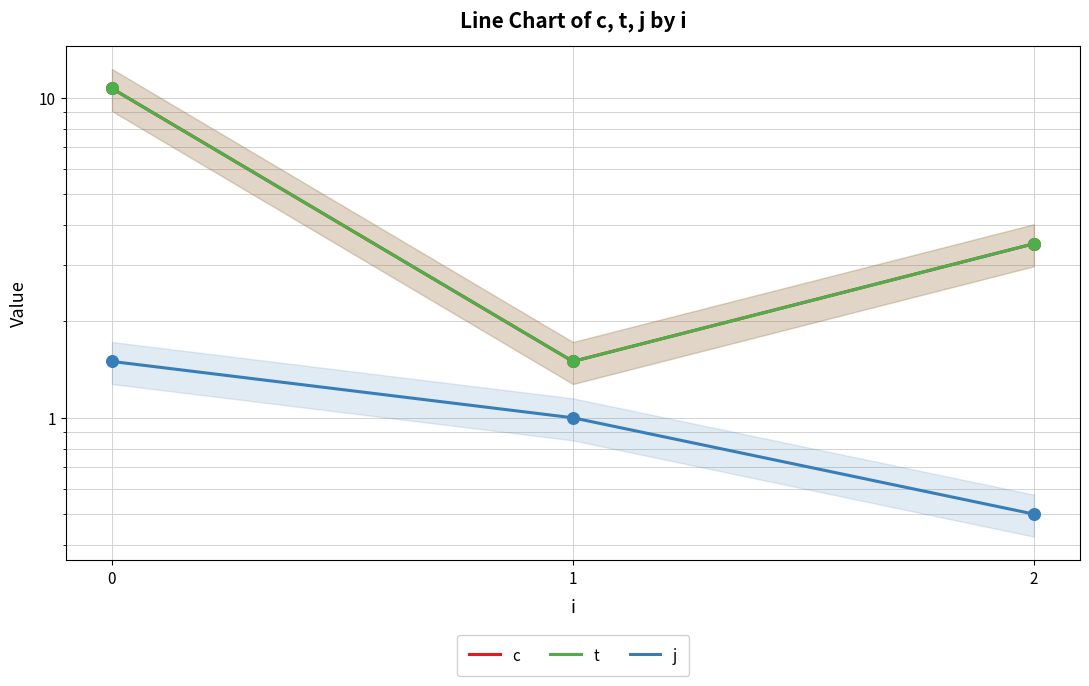

Is the value of t at 1 greater than the value of j at 0?

No